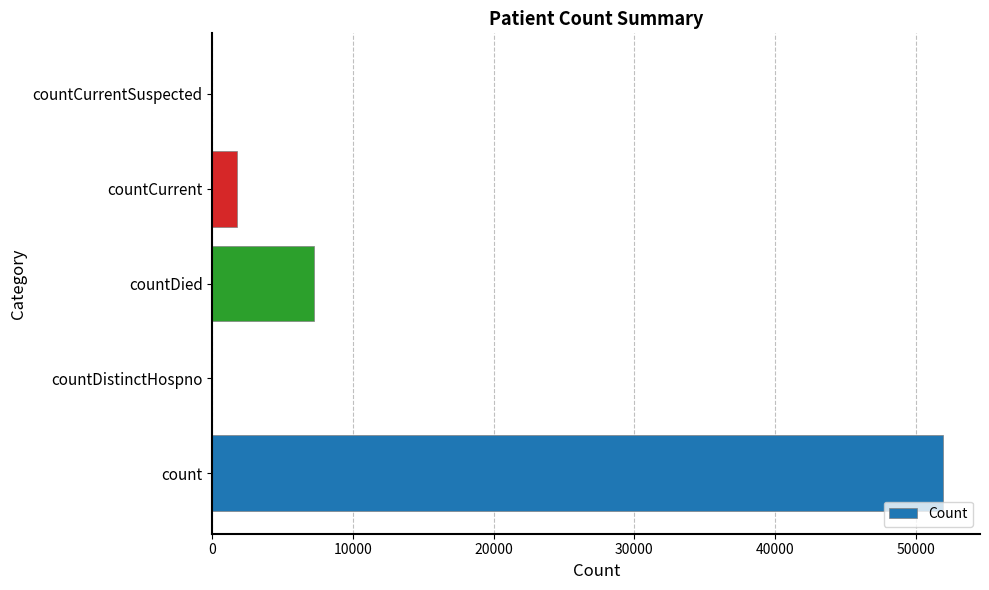

Approximately how many times larger is the value at countDied compared to countCurrent?

4.1